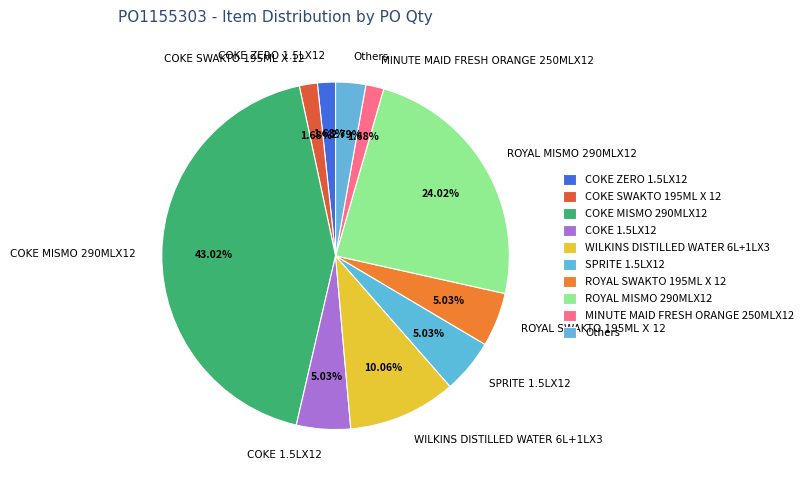

Does MINUTE MAID FRESH ORANGE 250MLX12 account for over 50% of the chart?

No